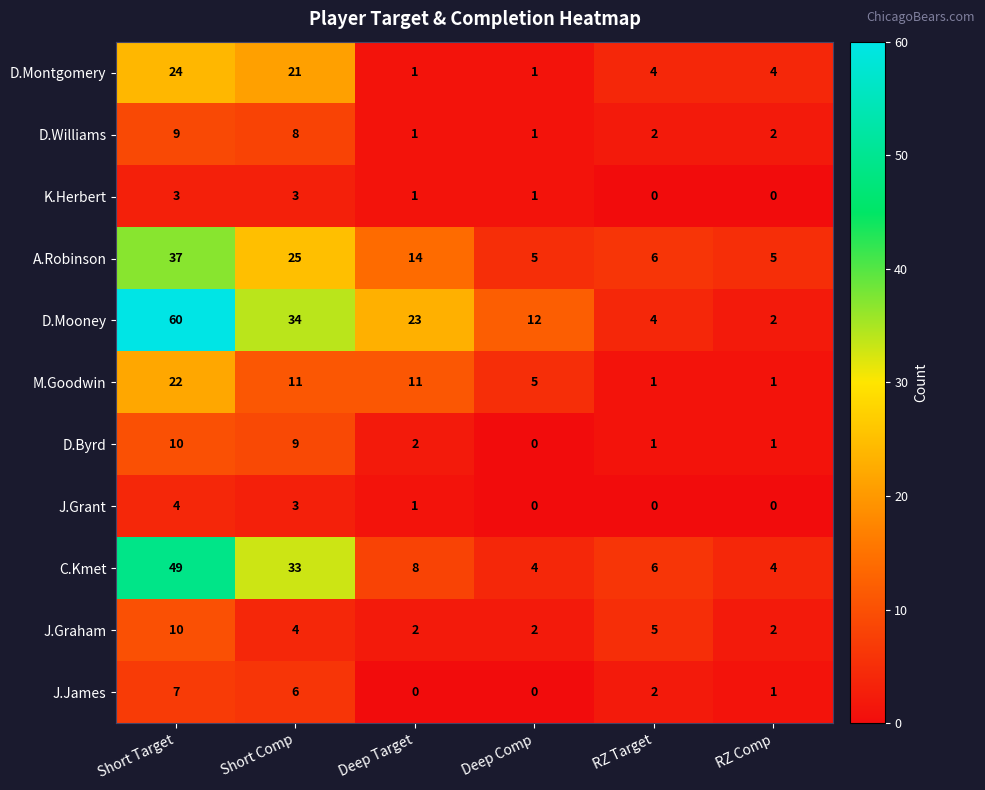

Is the value of D.Williams at Deep Comp greater than the value of D.Byrd at Deep Comp?

Yes